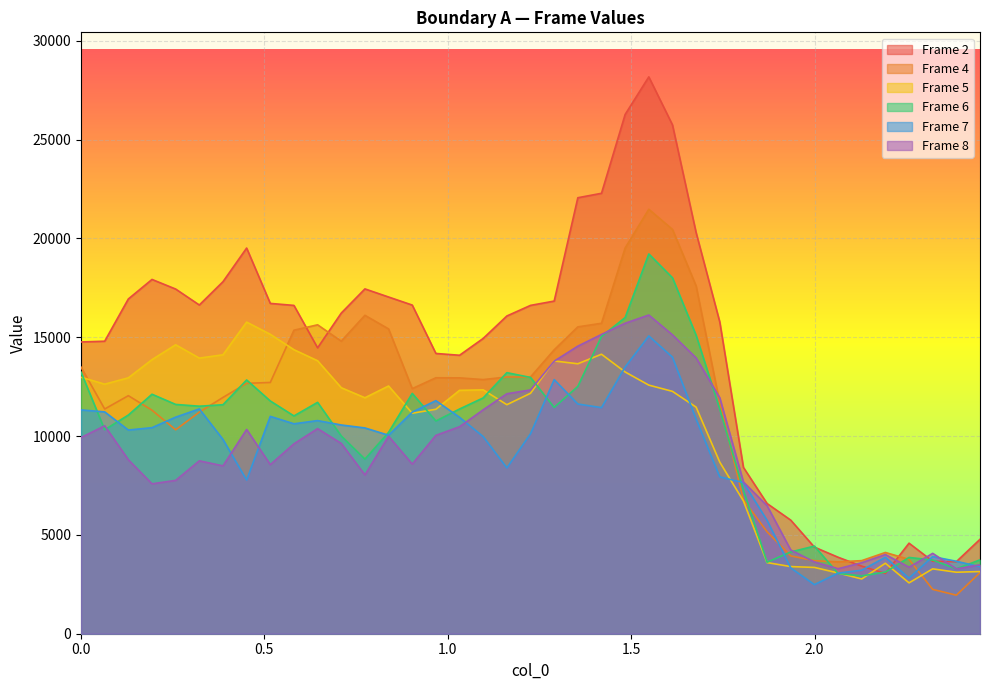

What is the sum of the Frame 6 values at 0.96752 and 0.51601?

22538.3